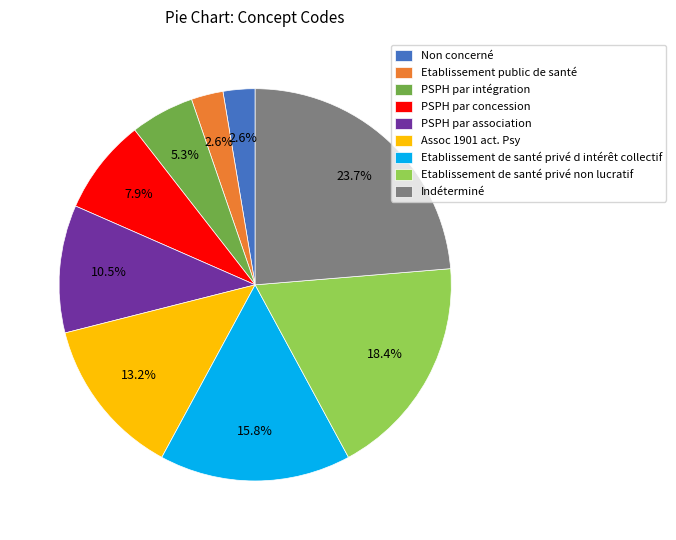

To the nearest percent, what is the difference between the largest and smallest slice percentages?

21%